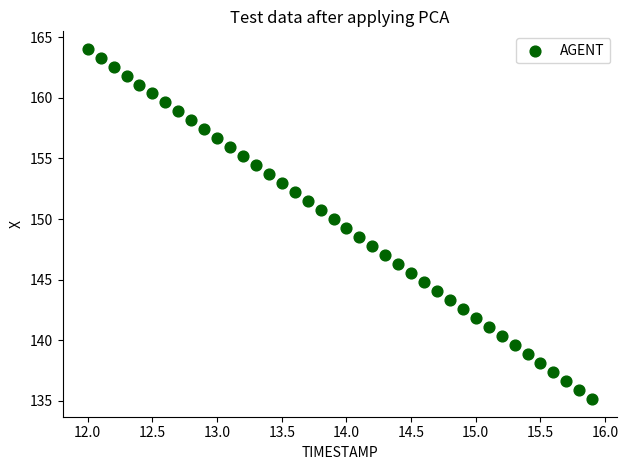

What is the range of X values (max minus min)?

3.9